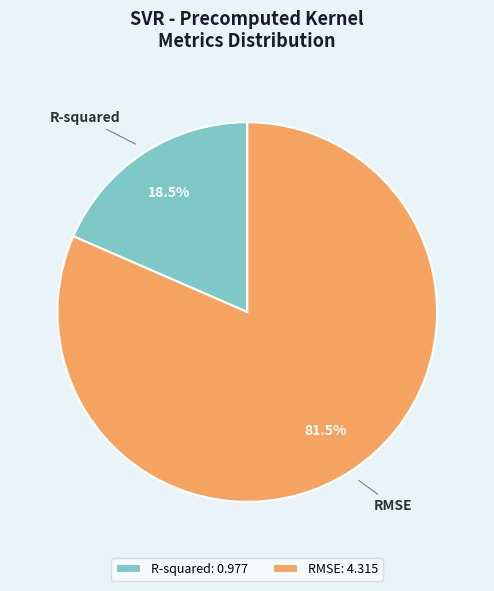

What is the majority slice?

RMSE